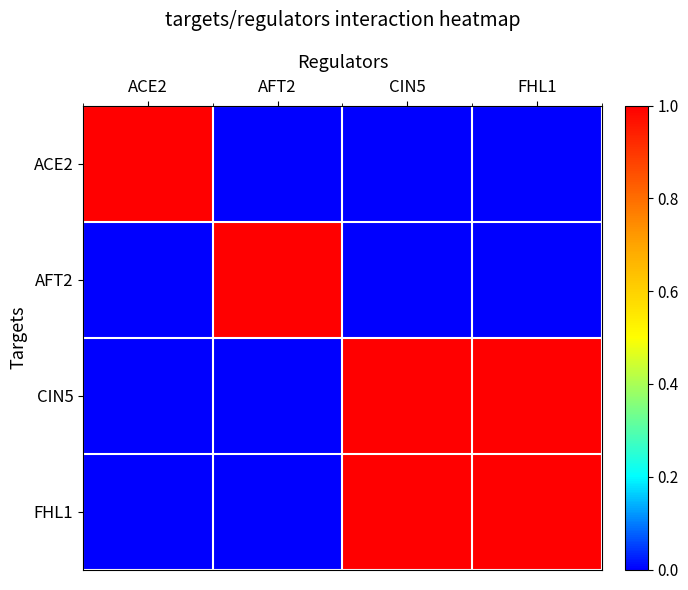

List the series in order of their peak value, highest first.

ACE2, AFT2, CIN5, FHL1